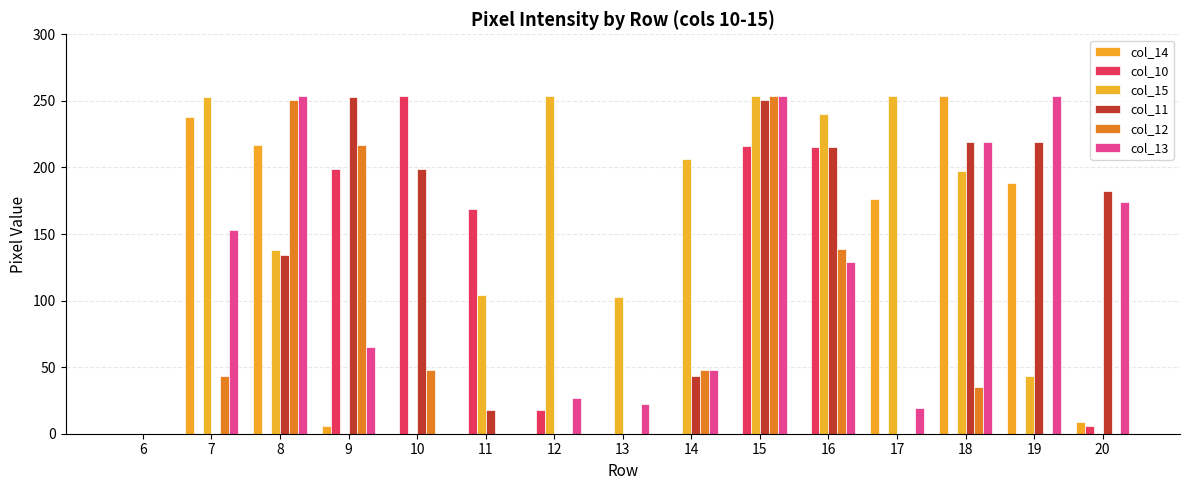

What is the sum of all col_10 values?

1077